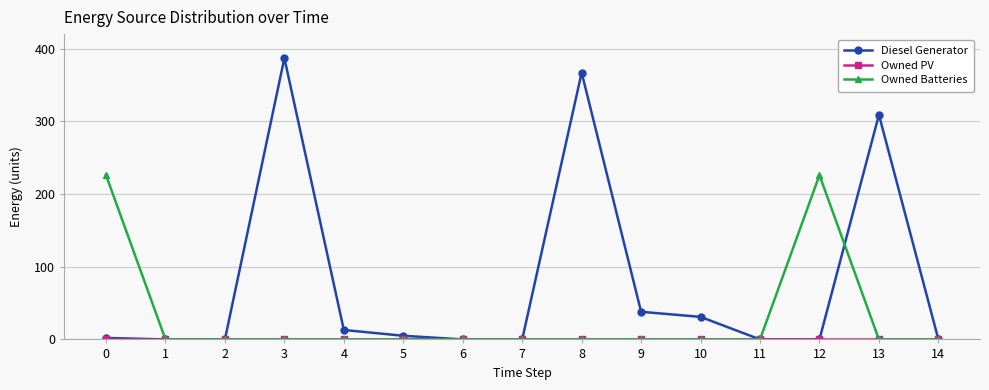

At how many categories does at least one series exceed 193?

5